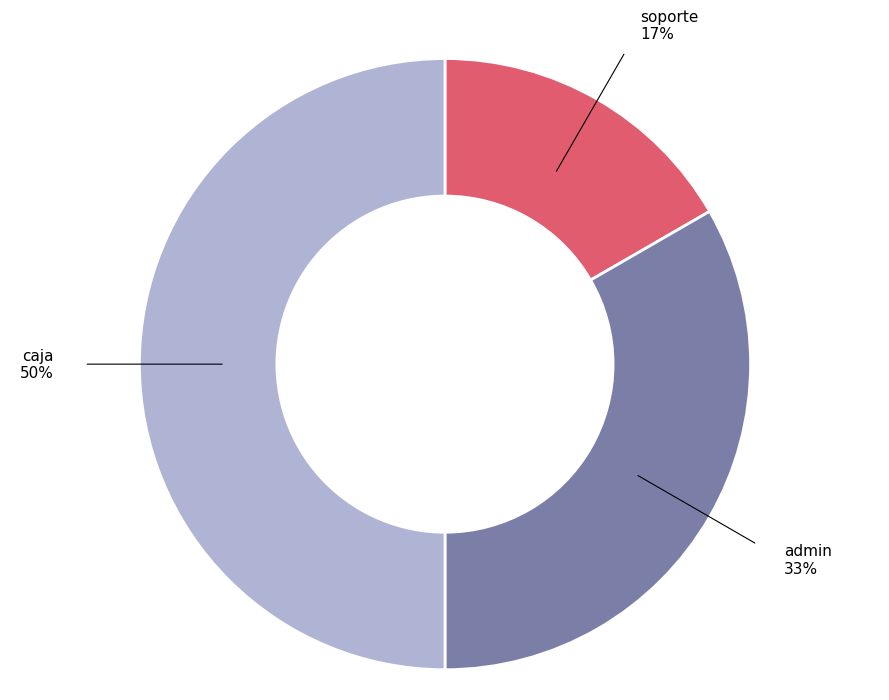

To the nearest percent, what is the combined percentage of soporte and admin?

50%